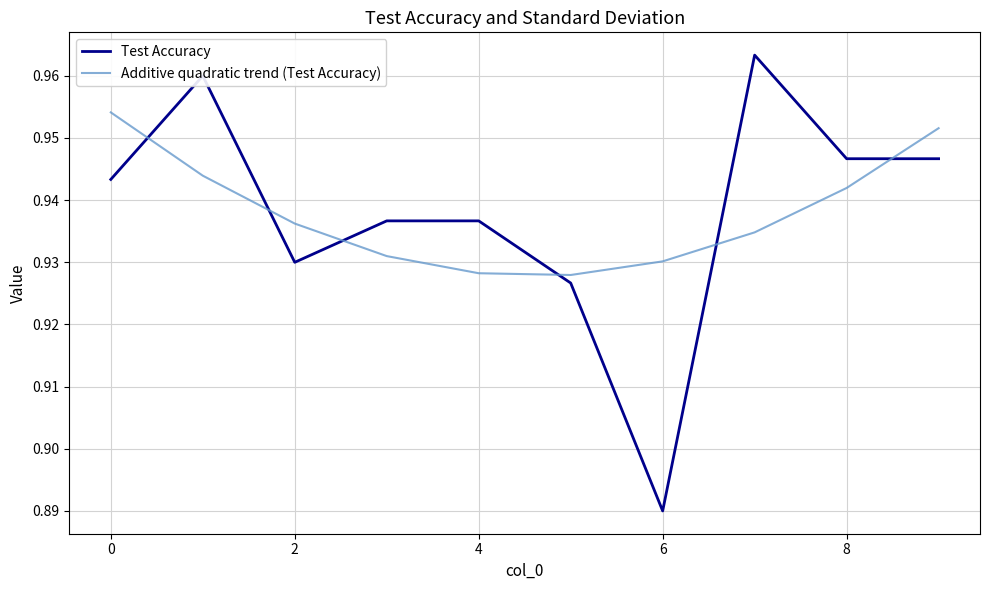

True or false: Test Accuracy and Additive quadratic trend (Test Accuracy) intersect in this chart.

True